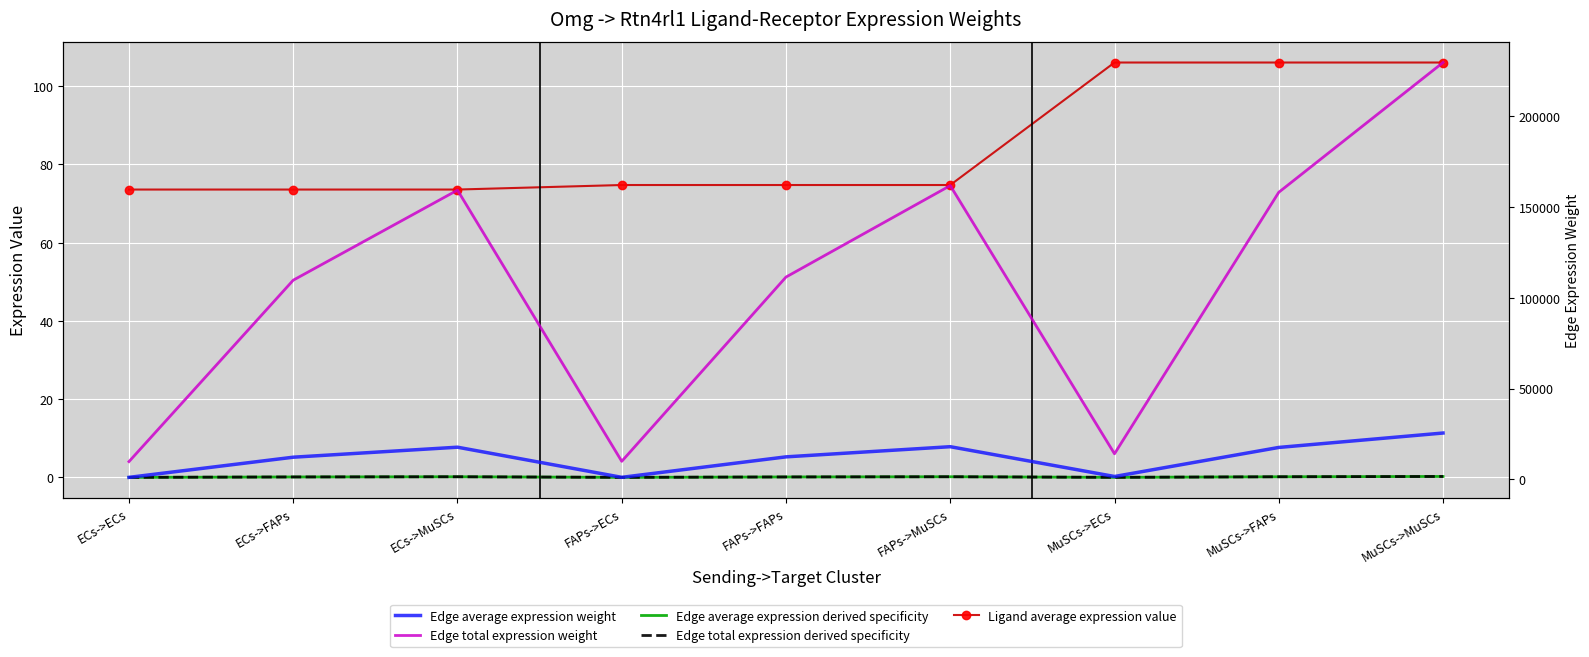

At which category is the sum across all series the highest?

MuSCs->MuSCs